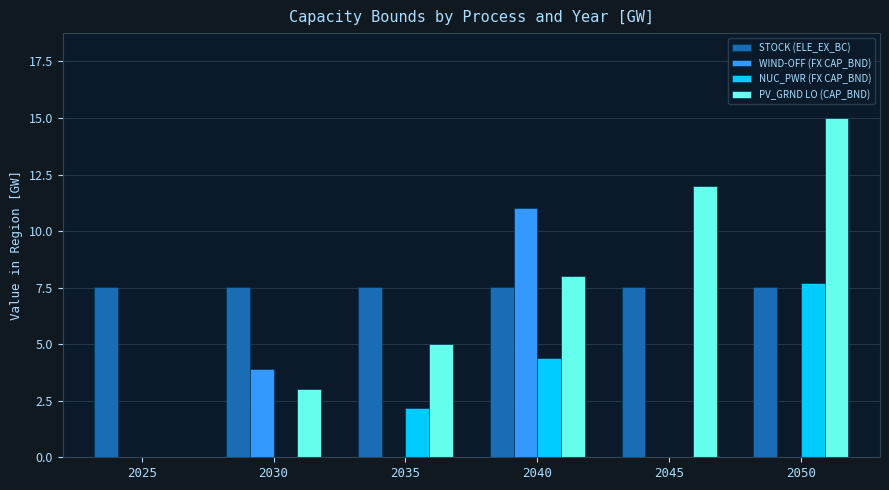

At which label is NUC_PWR (FX CAP_BND) closest to 3?

2035